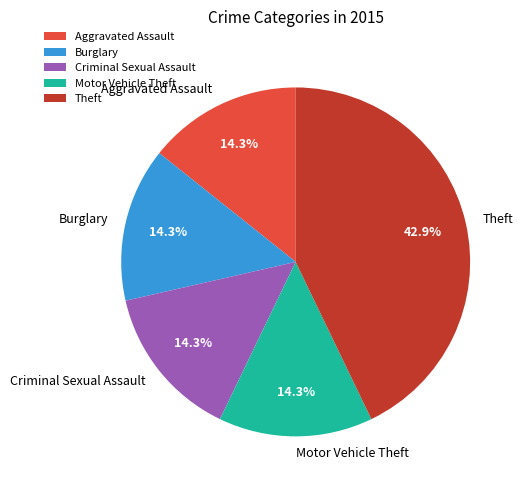

Combined, do Aggravated Assault and Burglary account for over 50%?

No